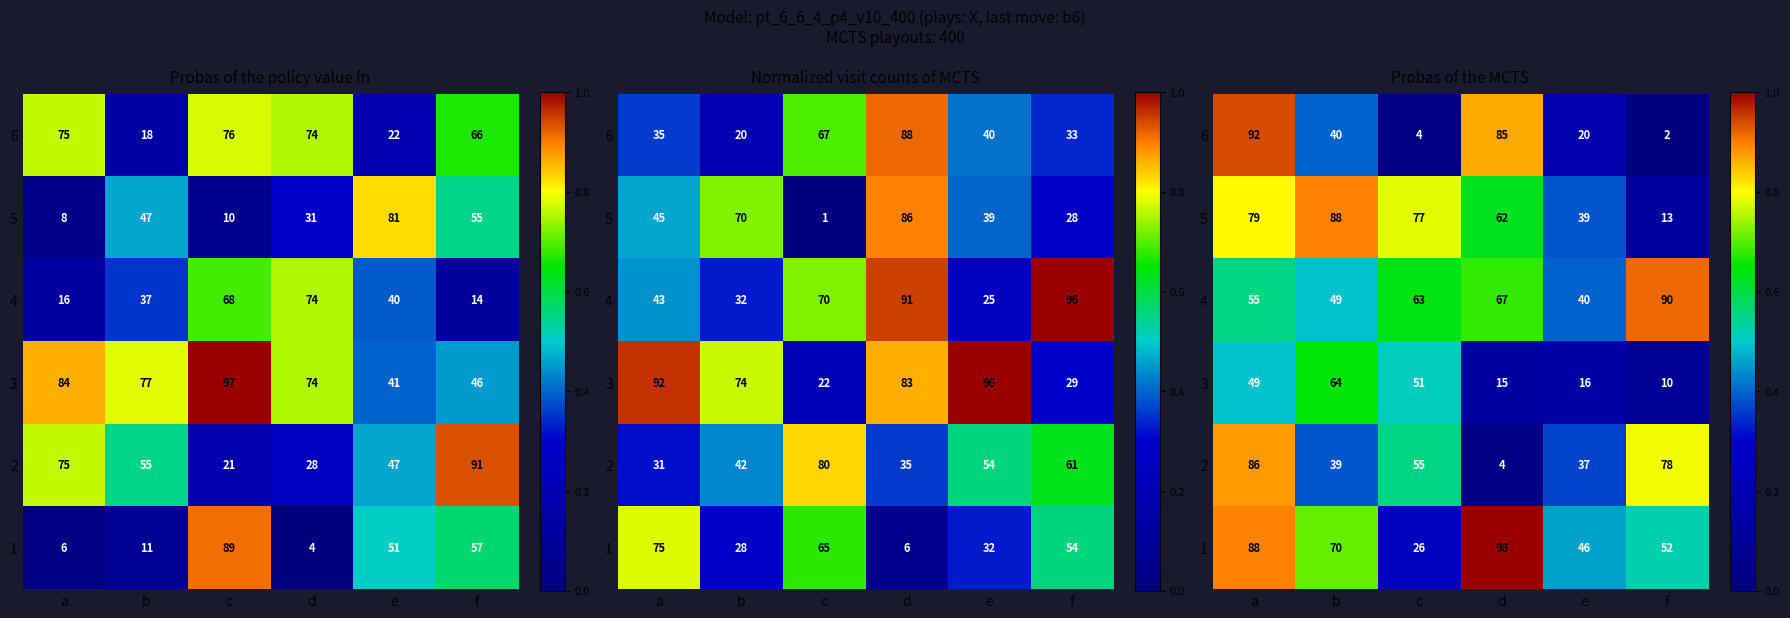

What is the total value across all series at d?

3.3